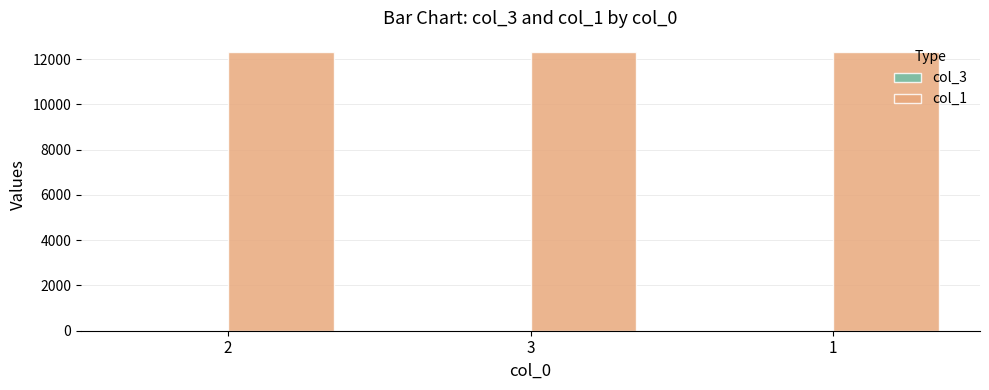

The value of col_1 at 3 is 12301. True or false?

True